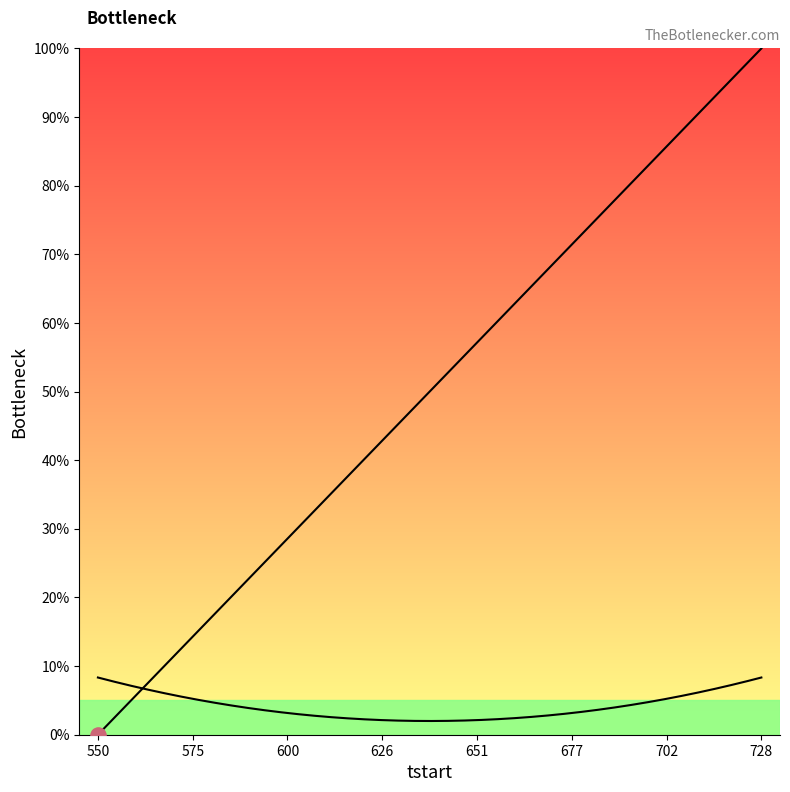

Approximately how many times larger is the value at 725 compared to 635?

2.1